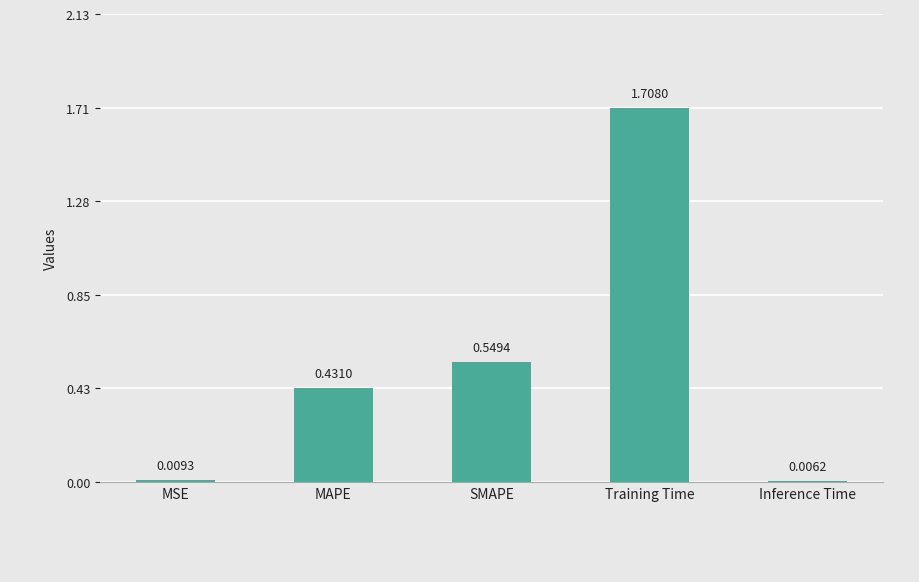

What is the sum of all values?

2.7